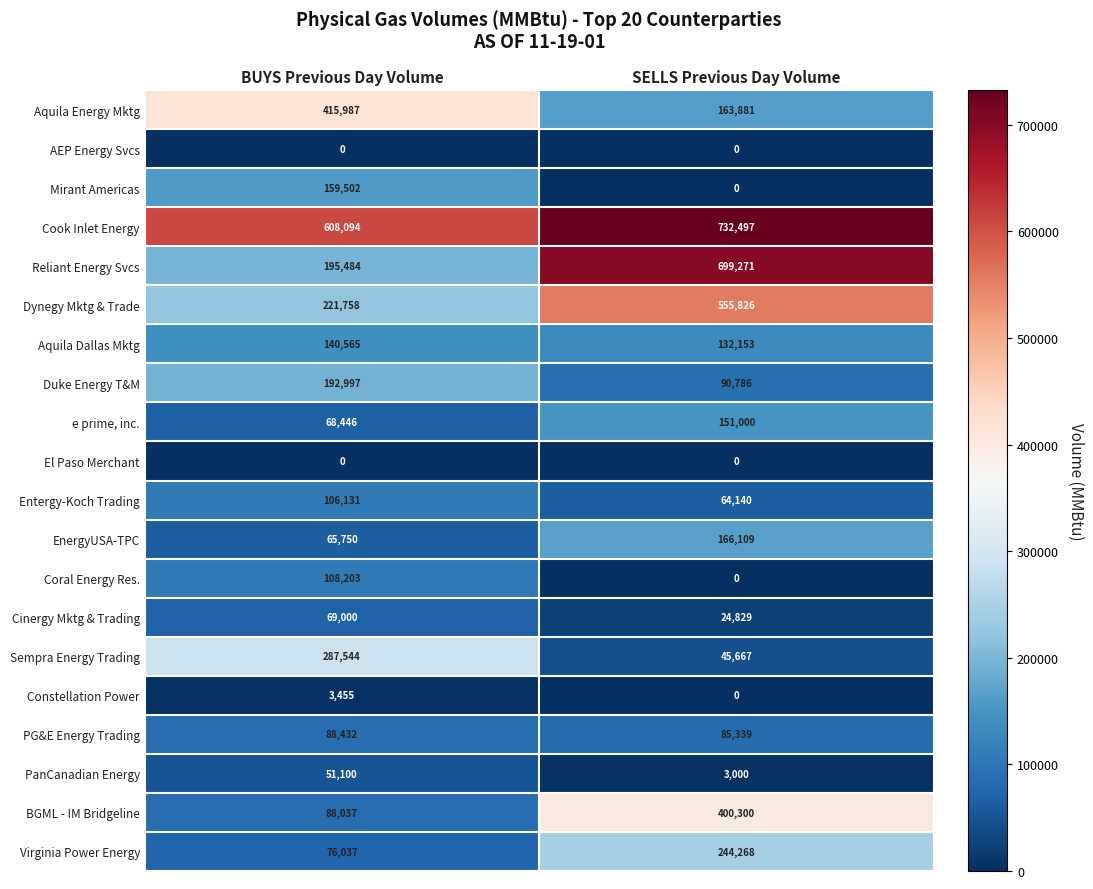

The Cinergy Mktg & Trading series shows 69000 at BUYS Previous Day Volume. True or false?

True